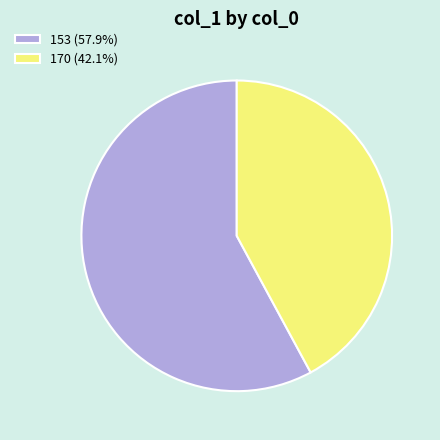

How many slices are in this pie chart?

2